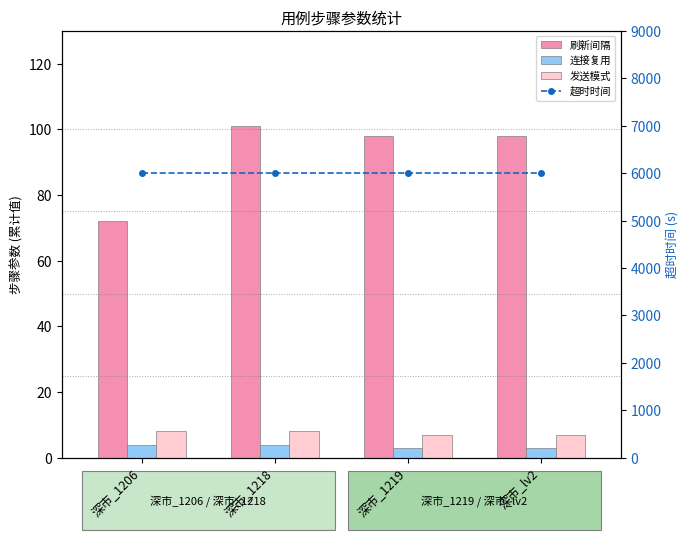

What is the difference between the highest and lowest values at 深市_lv2?

5997